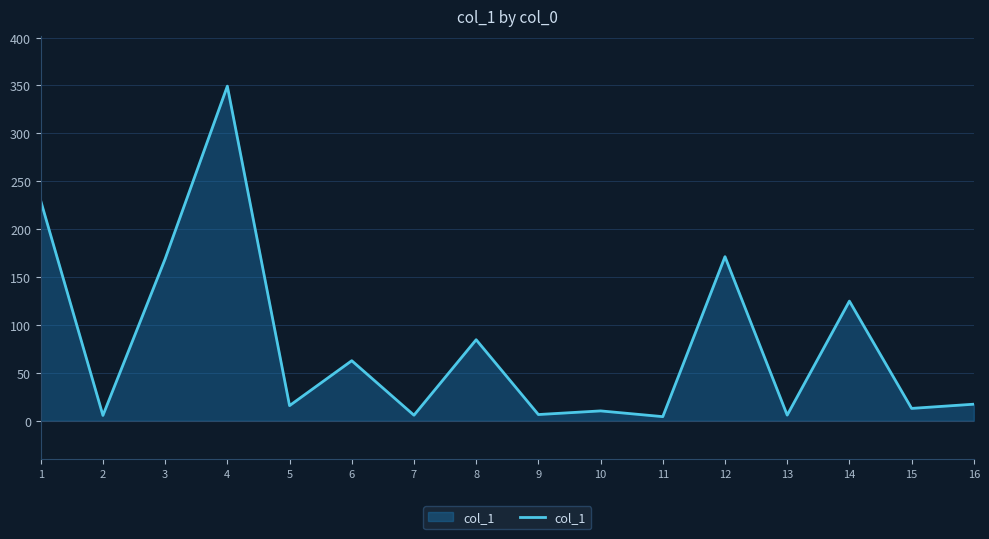

Does the chart have visible grid lines?

Yes